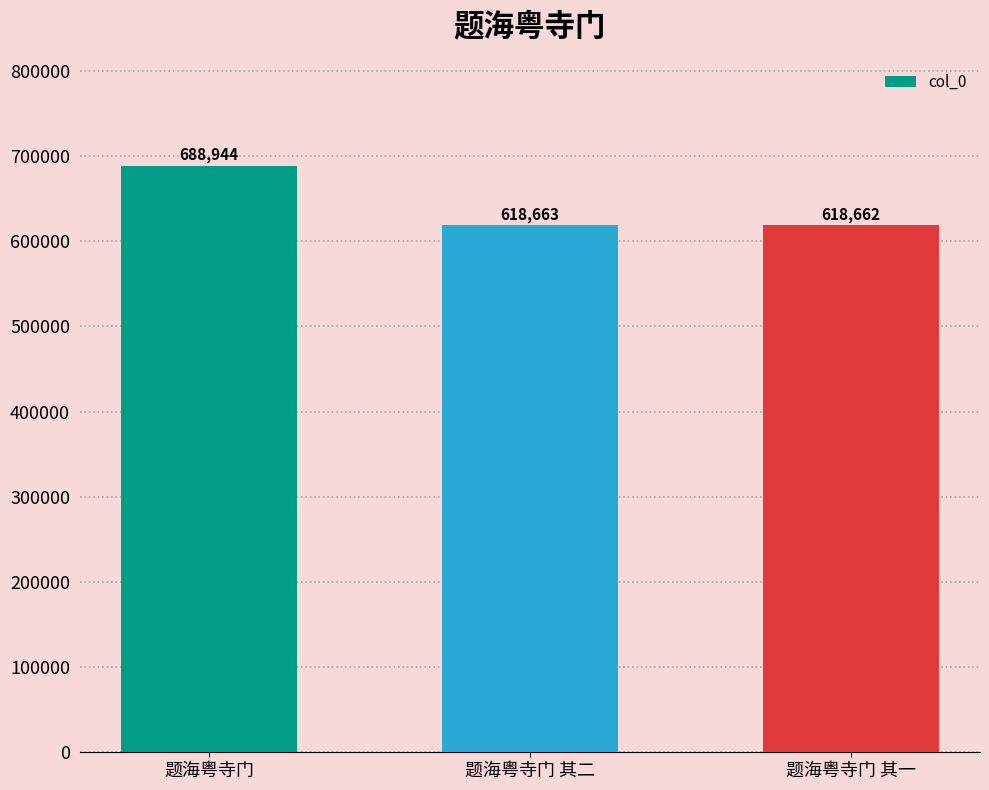

What position from the left is 题海粤寺门 其二?

2